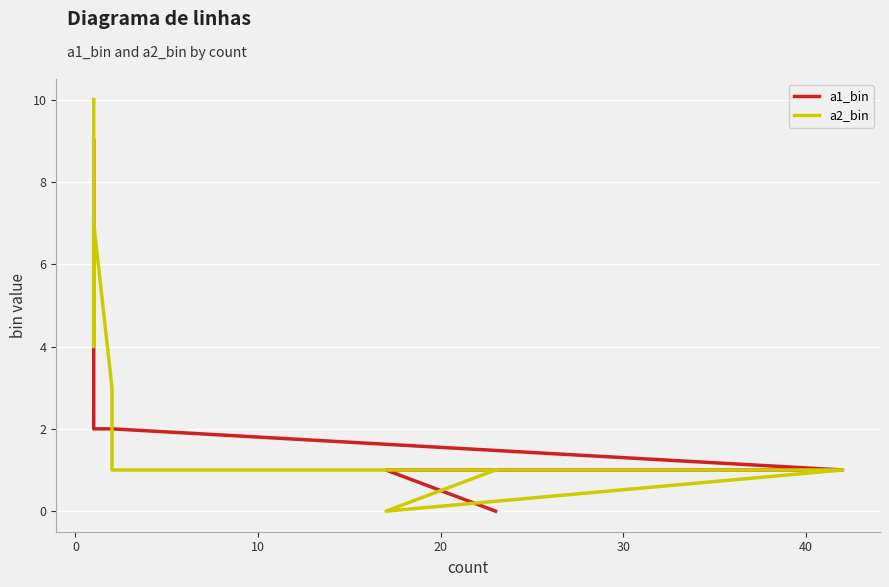

What is the maximum value shown in the chart?

10